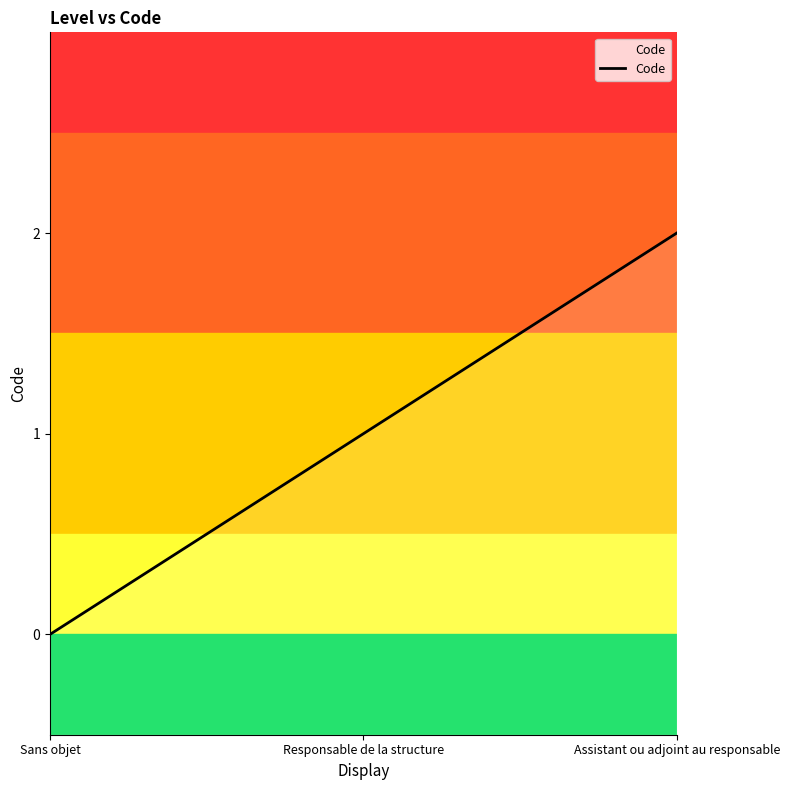

How many values are between 0 and 2?

3